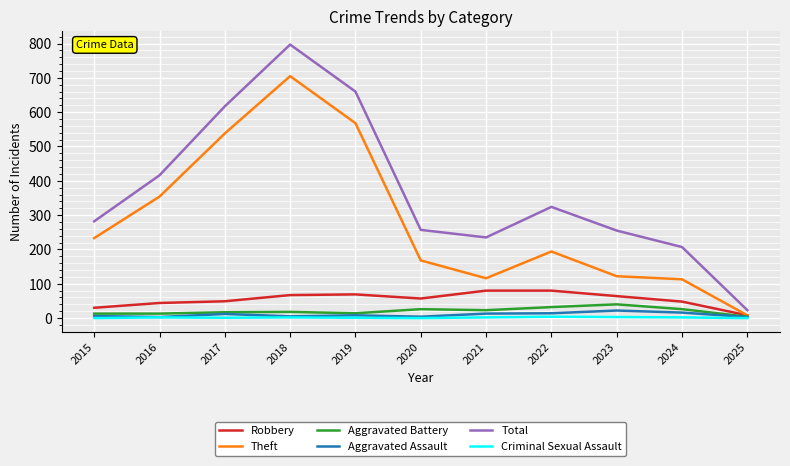

What are all the series names shown in the legend?

Robbery, Theft, Aggravated Battery, Aggravated Assault, Total, Criminal Sexual Assault